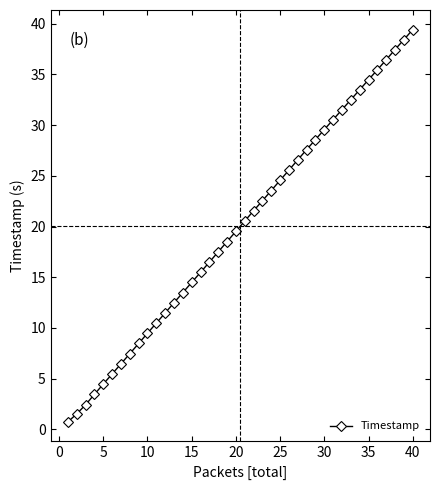

True or false: the data has more than 0 interior local peaks.

False